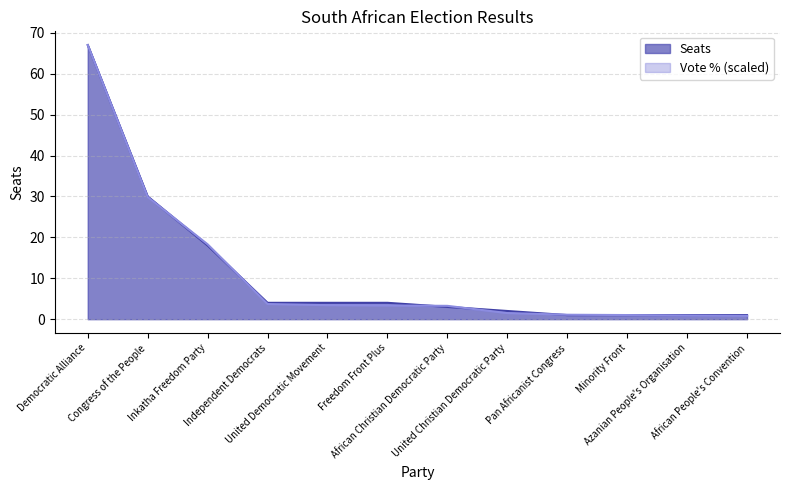

At which category is the sum across all series the highest?

Democratic Alliance